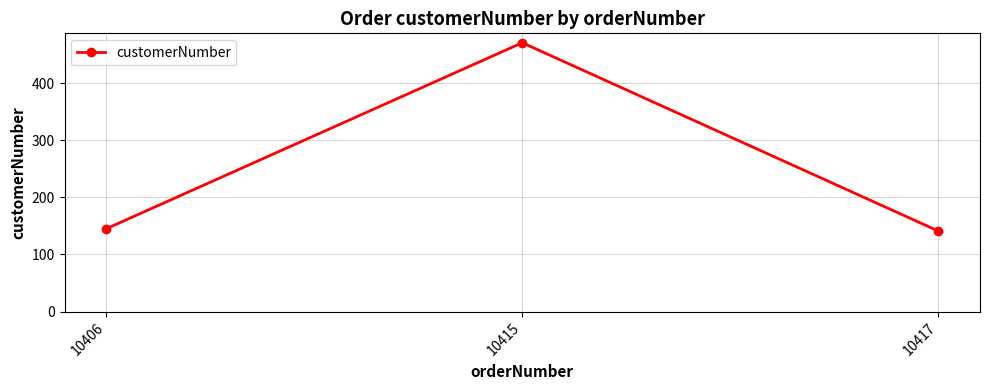

Where is the data nearest to the value 306?

10406